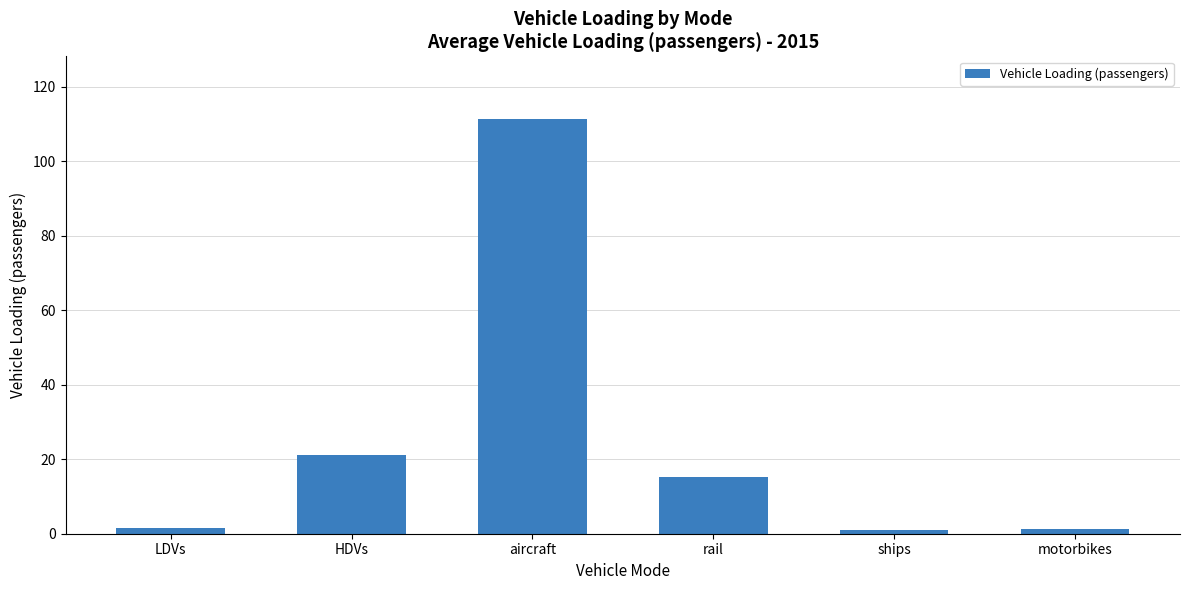

What is the difference between the values at HDVs and motorbikes?

19.9